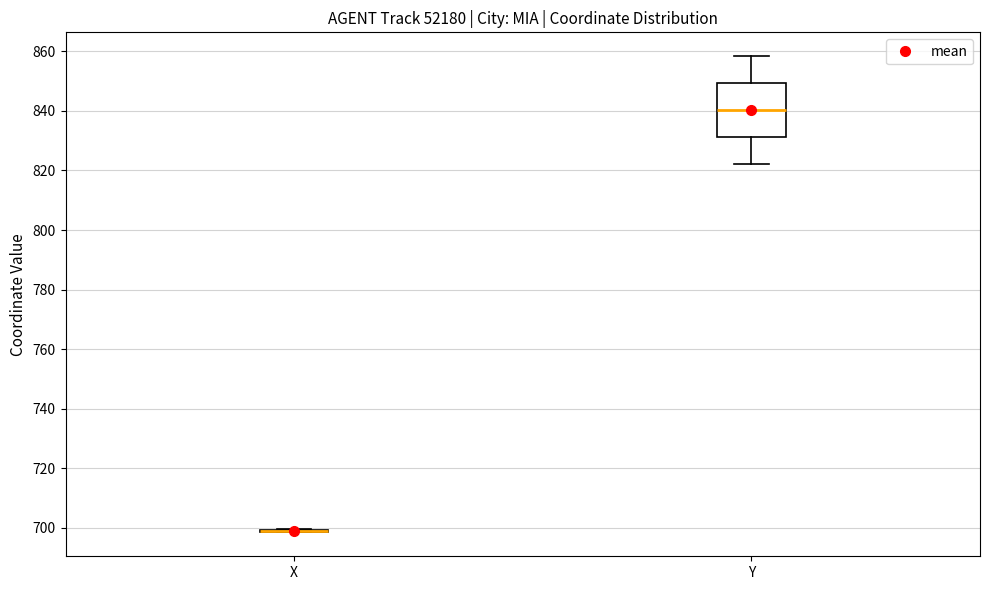

Reading left to right, read every box against the y-axis: the position of its median line, the range the box covers, and the ends of its whiskers. The values are not printed on the chart, so give them approximately, as read against the axis.

X: box collapsed to a line at 700, whiskers 698 to 700
Y: median 840, box 832 to 850, whiskers 822 to 858